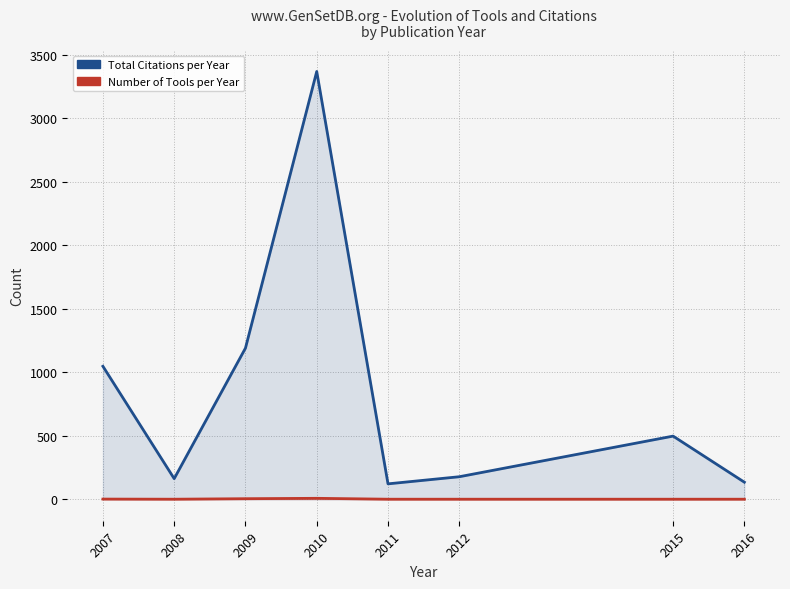

Which series has the largest total across all categories?

Total Citations per Year